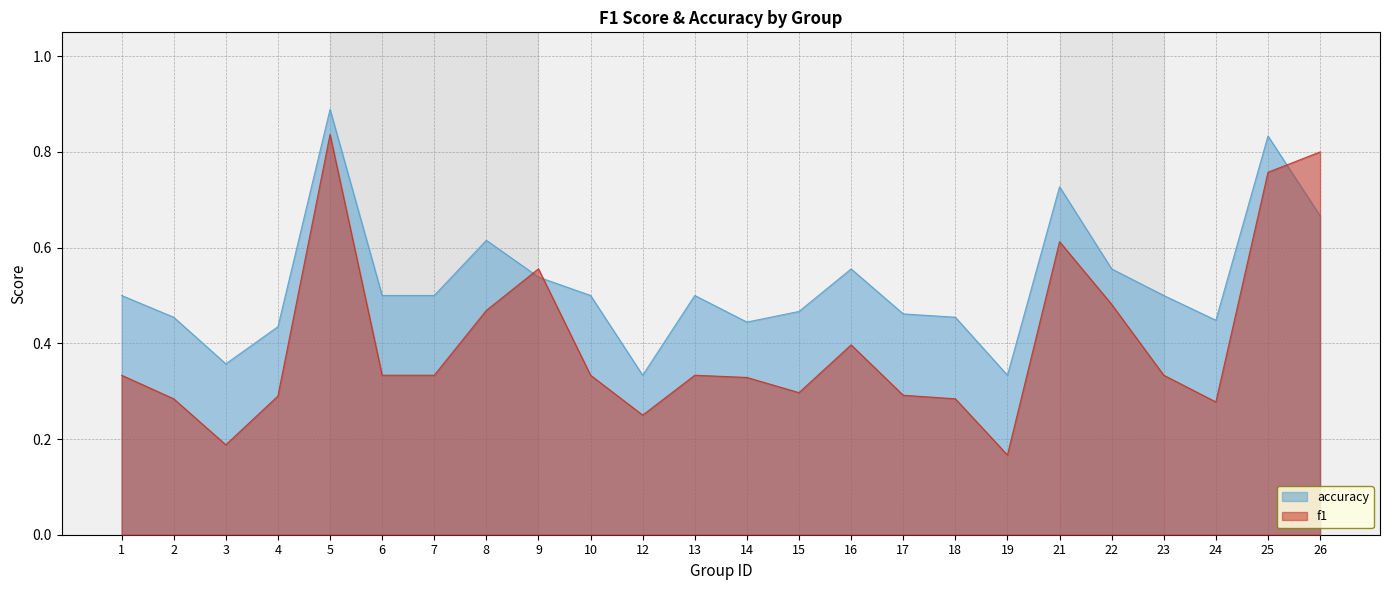

True or false: f1 and accuracy cross at least once.

True